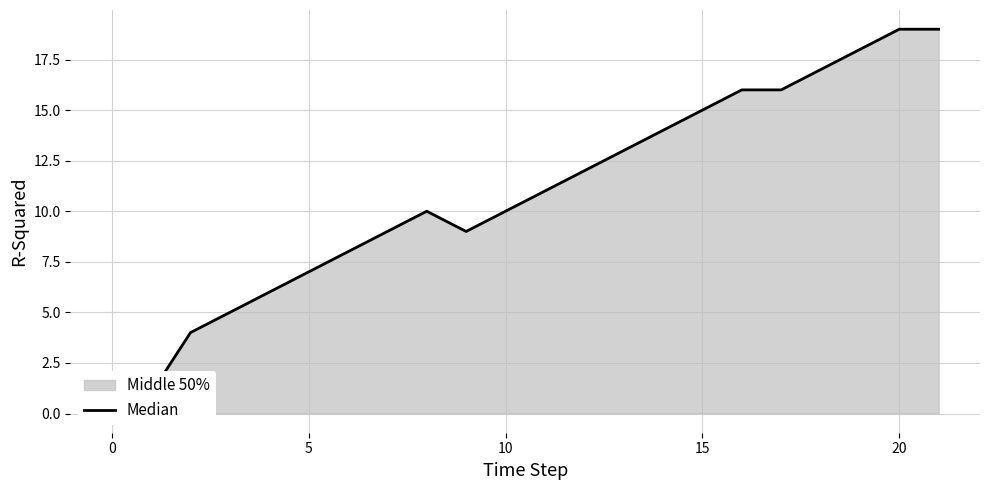

The value at 15 is 15. True or false?

True